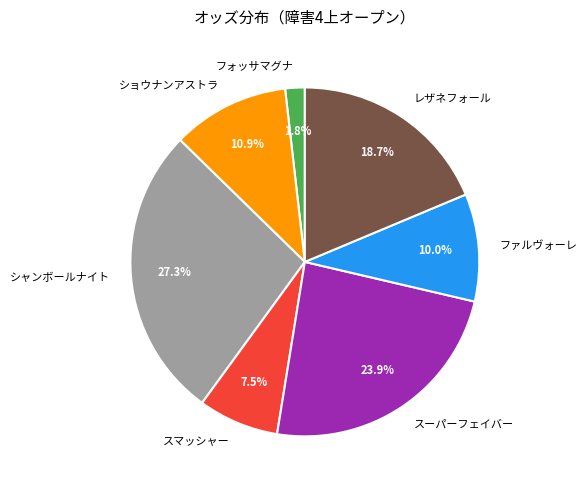

Is there a majority slice in this chart?

No